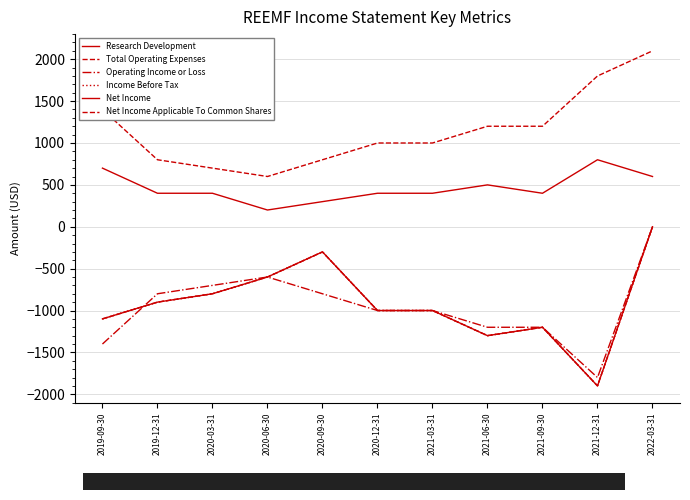

In Net Income, how many points are higher than both neighbors (excluding endpoints)?

2